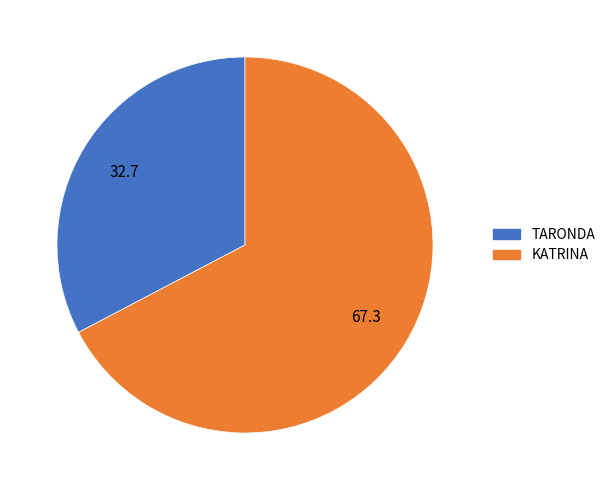

Which slice represents more than half of the pie?

KATRINA